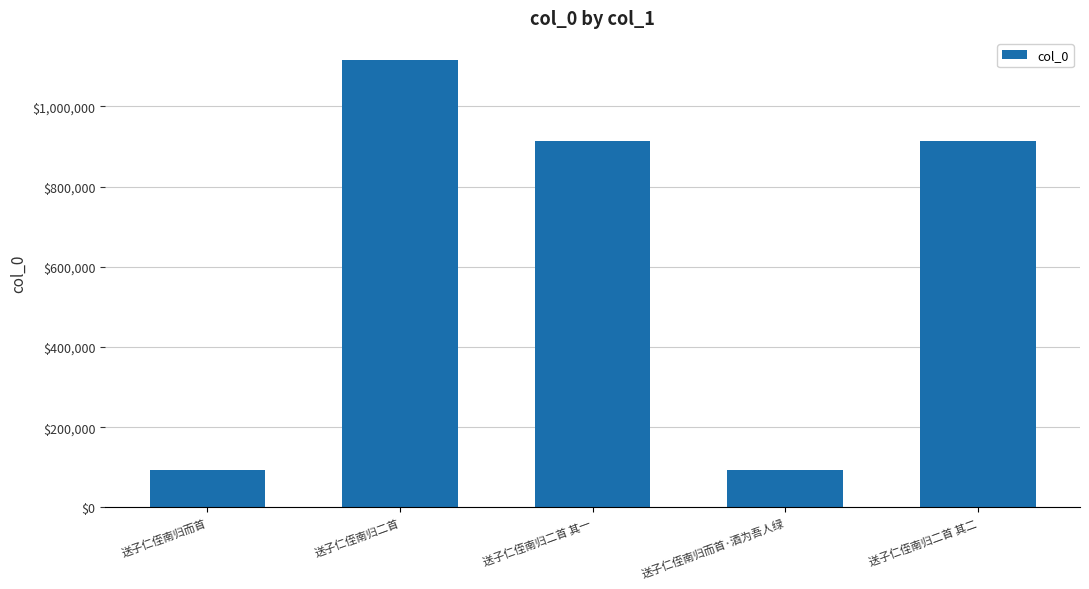

The value at 送子仁侄南归二首 is 521747. True or false?

False